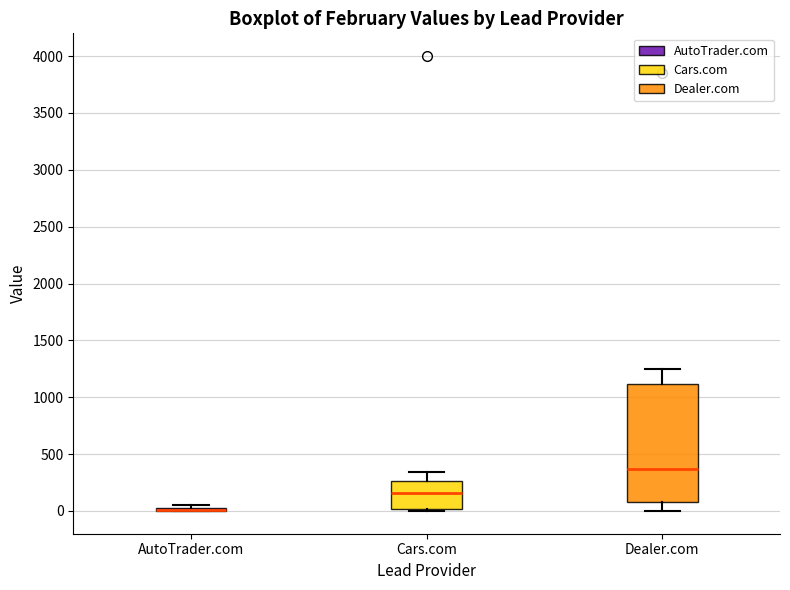

Where is the lower edge of the box for AutoTrader.com on the y-axis? The values are not printed on the chart, so give them approximately, as read against the axis.

0